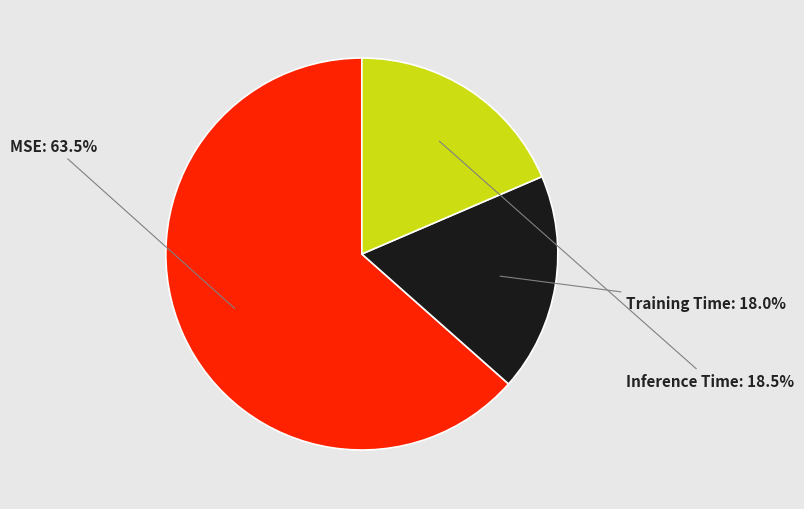

What percentage is the Training Time slice, to the nearest percent?

18%